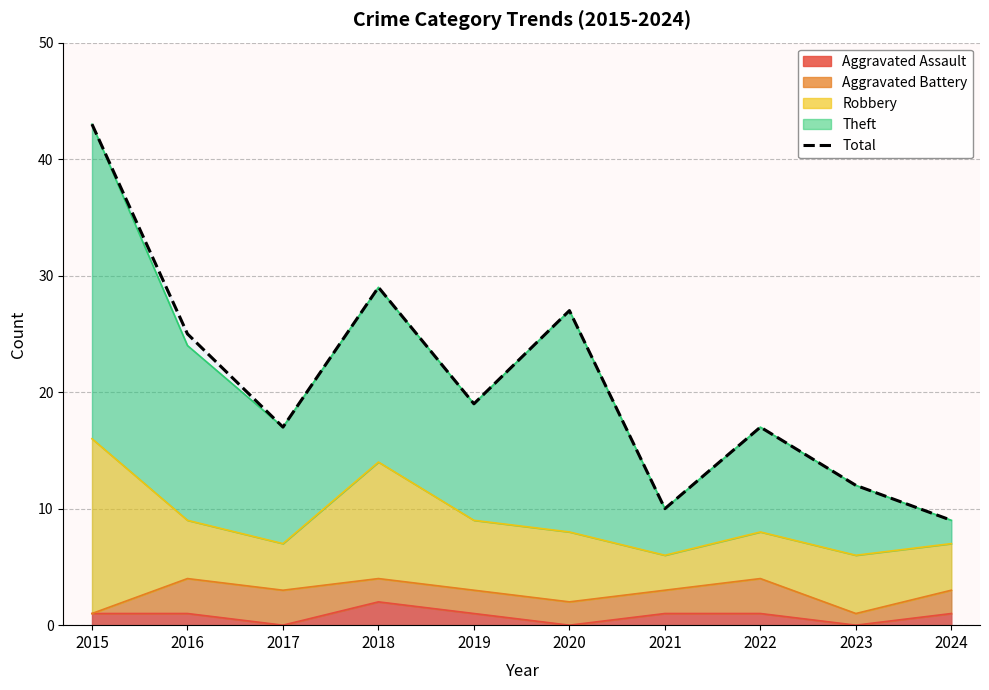

Rank the categories by value from highest to lowest.

2015, 2018, 2020, 2016, 2019, 2017, 2022, 2023, 2021, 2024